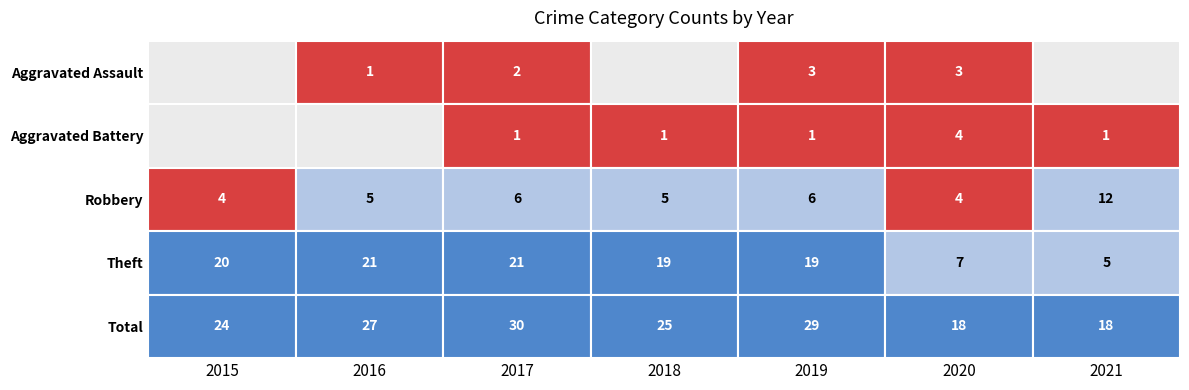

Rank the series by their maximum value, from lowest to highest.

Aggravated Assault, Aggravated Battery, Robbery, Theft, Total